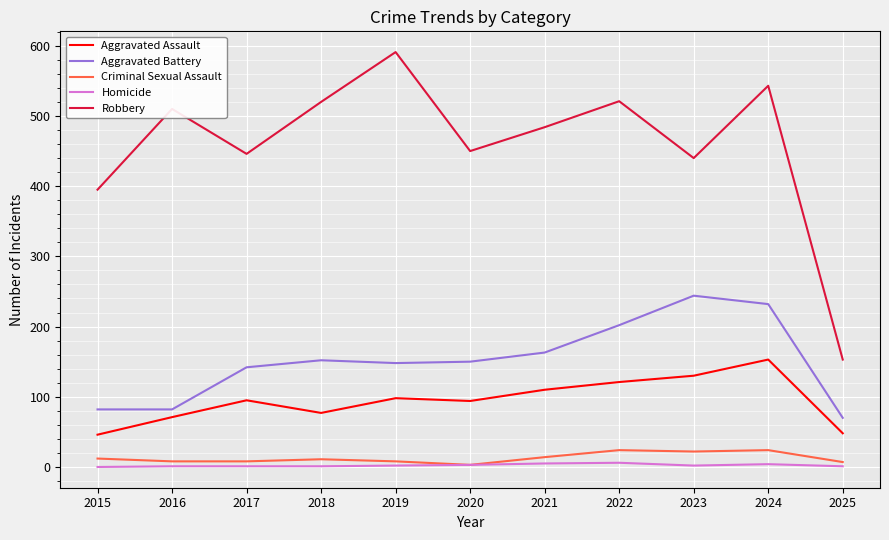

Does the chart have visible grid lines?

Yes